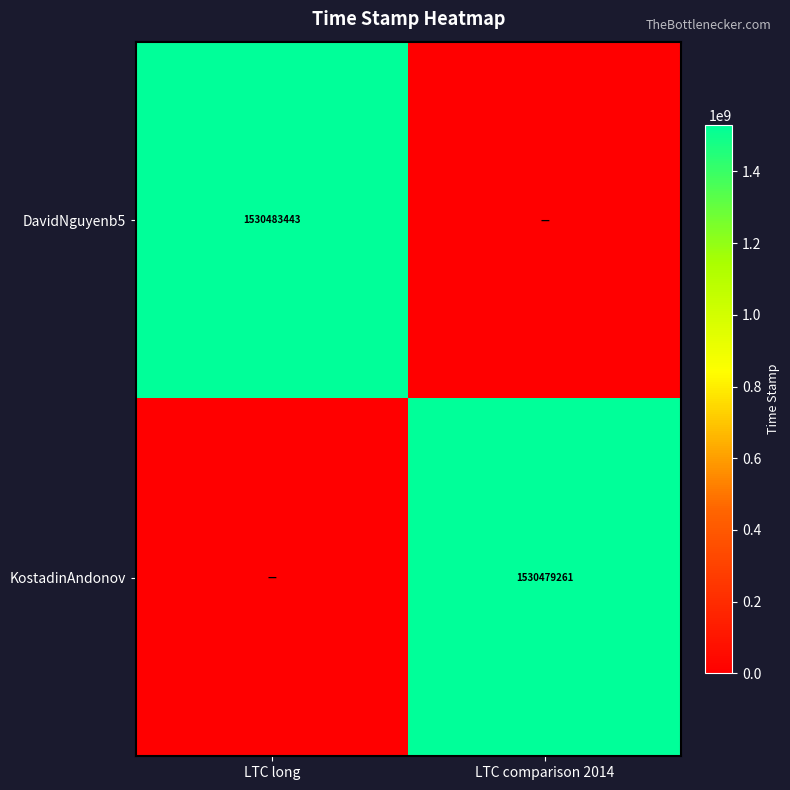

Is it true that KostadinAndonov equals 980557996 at LTC comparison 2014?

False